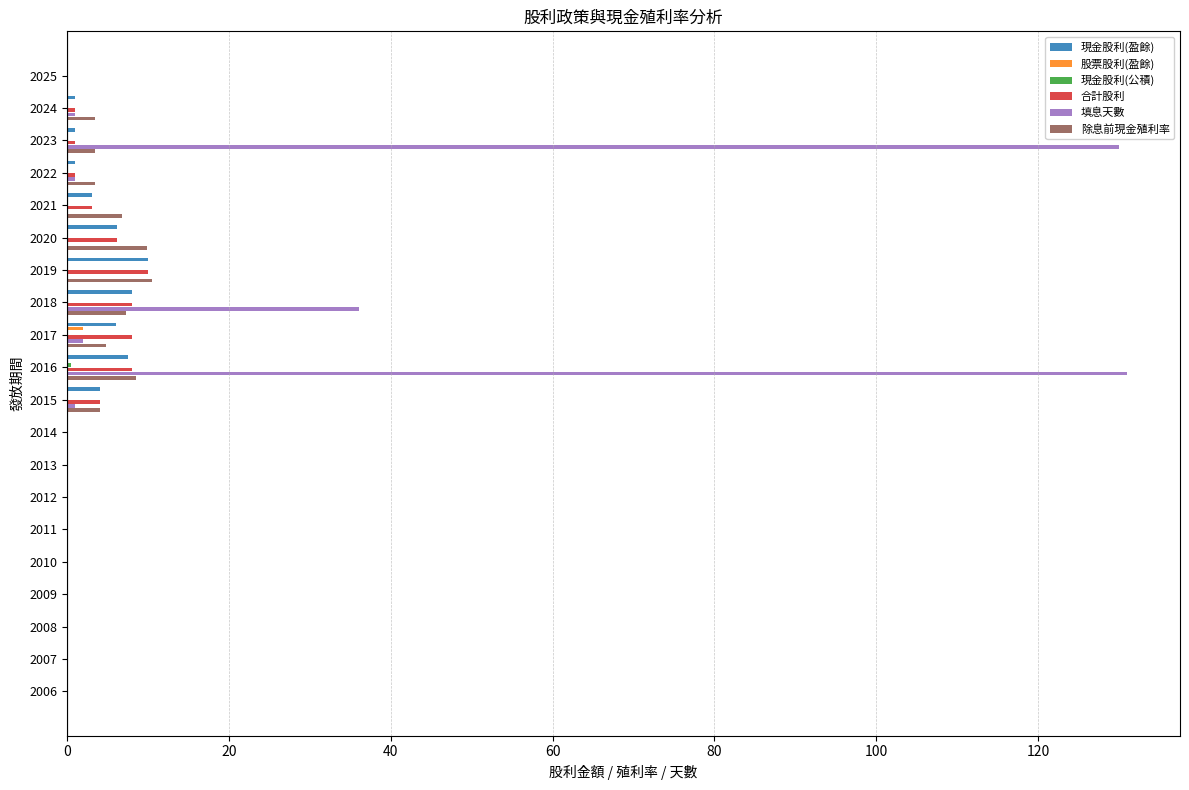

How many categories are shown in the chart?

20